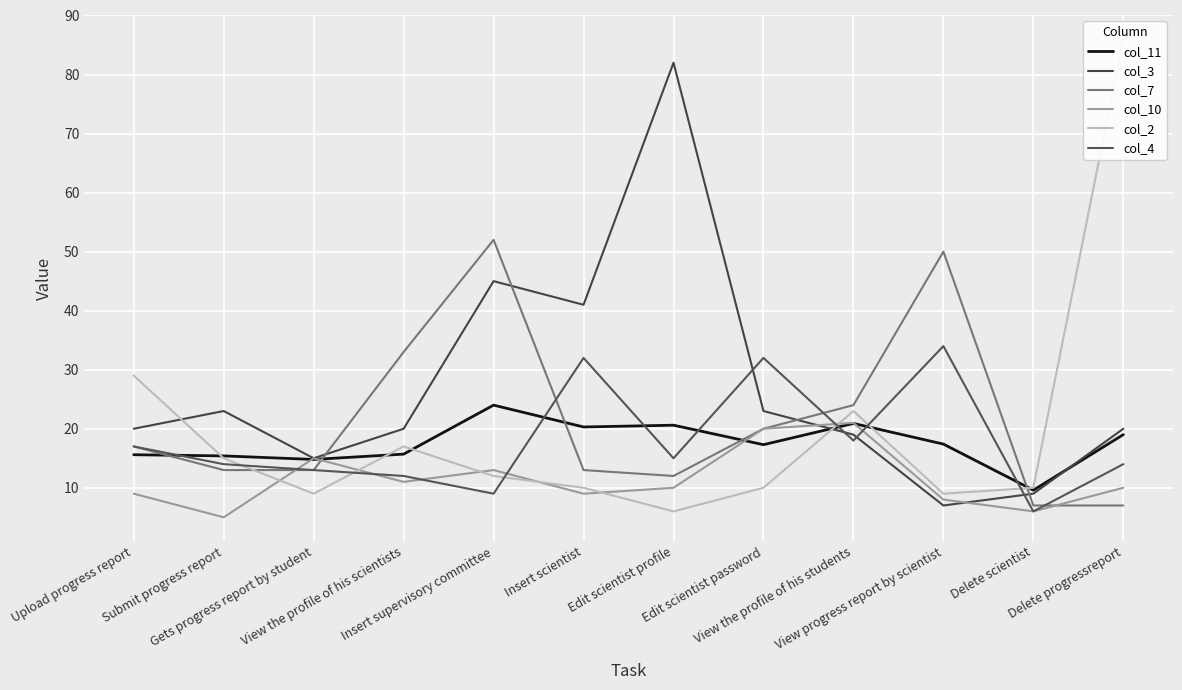

What is the approximate value of col_3 at Edit scientist profile?

82.0